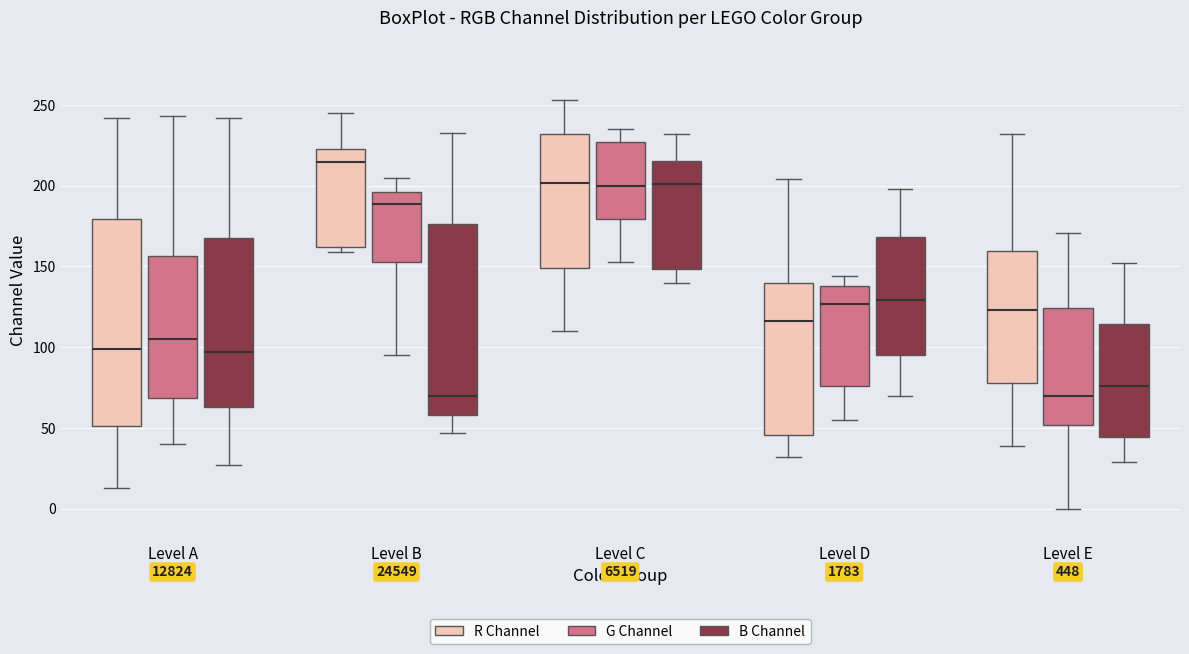

Reading left to right, transcribe this box plot: for each box, give where its median line is, the range the box spans, and where its two whiskers end, as read against the y-axis. The values are not printed on the chart, so give them approximately, as read against the axis.

Level A (R Channel): median 100, box 50 to 180, whiskers 15 to 240
Level A (G Channel): median 105, box 70 to 155, whiskers 40 to 245
Level A (B Channel): median 95, box 65 to 170, whiskers 25 to 240
Level B (R Channel): median 215, box 160 to 225, whiskers 160 (just below the box's lower edge) to 245
Level B (G Channel): median 190, box 155 to 195, whiskers 95 to 205
Level B (B Channel): median 70, box 60 to 175, whiskers 45 to 235
Level C (R Channel): median 200, box 150 to 230, whiskers 110 to 255
Level C (G Channel): median 200, box 180 to 225, whiskers 155 to 235
Level C (B Channel): median 200, box 150 to 215, whiskers 140 to 230
Level D (R Channel): median 115, box 45 to 140, whiskers 30 to 205
Level D (G Channel): median 125, box 75 to 140, whiskers 55 to 145
Level D (B Channel): median 130, box 95 to 170, whiskers 70 to 200
Level E (R Channel): median 125, box 80 to 160, whiskers 40 to 230
Level E (G Channel): median 70, box 50 to 125, whiskers 0 to 170
Level E (B Channel): median 75, box 45 to 115, whiskers 30 to 150